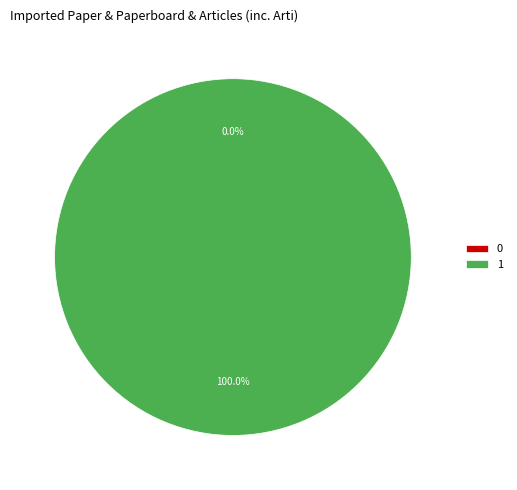

Which slice is the largest?

1